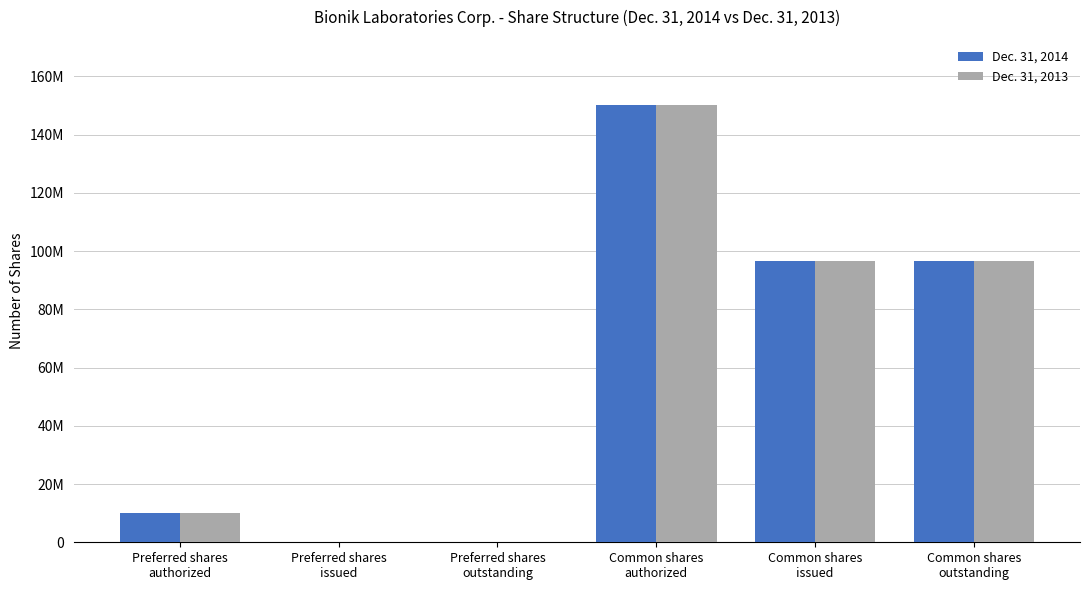

Reading right to left, transcribe all the data shown in this chart.

Dec. 31, 2014: Common shares
outstanding=96589680	Common shares
issued=96589680	Common shares
authorized=150000000	Preferred shares
outstanding=0	Preferred shares
issued=0	Preferred shares
authorized=10000000
Dec. 31, 2013: Common shares
outstanding=96589680	Common shares
issued=96589680	Common shares
authorized=150000000	Preferred shares
outstanding=0	Preferred shares
issued=0	Preferred shares
authorized=10000000